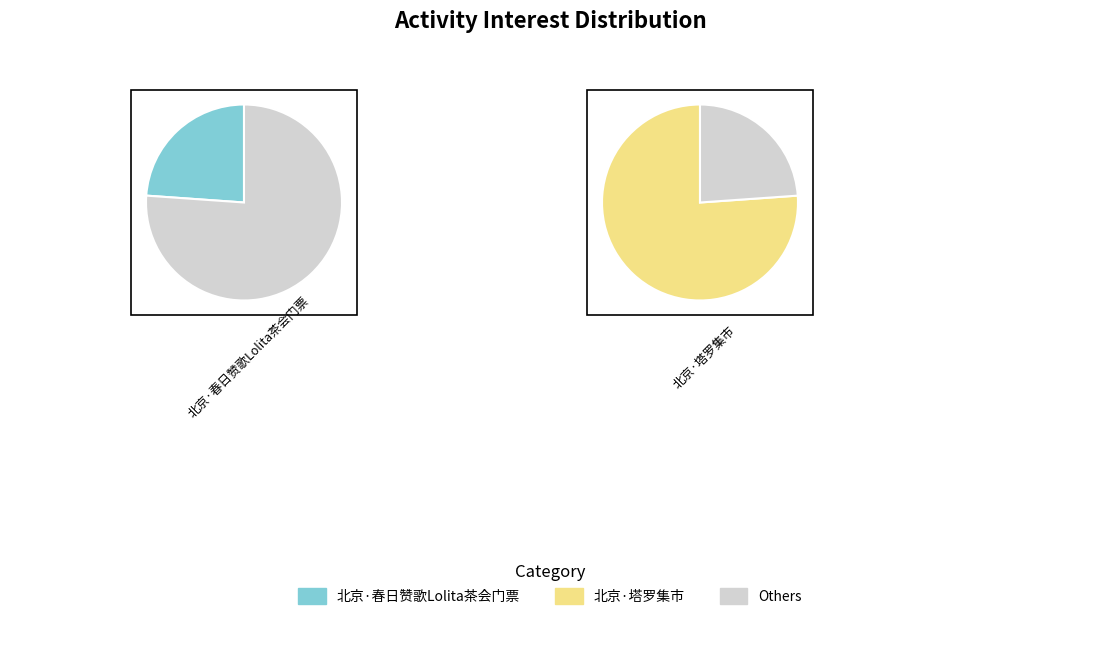

How many slices are in this pie chart?

2